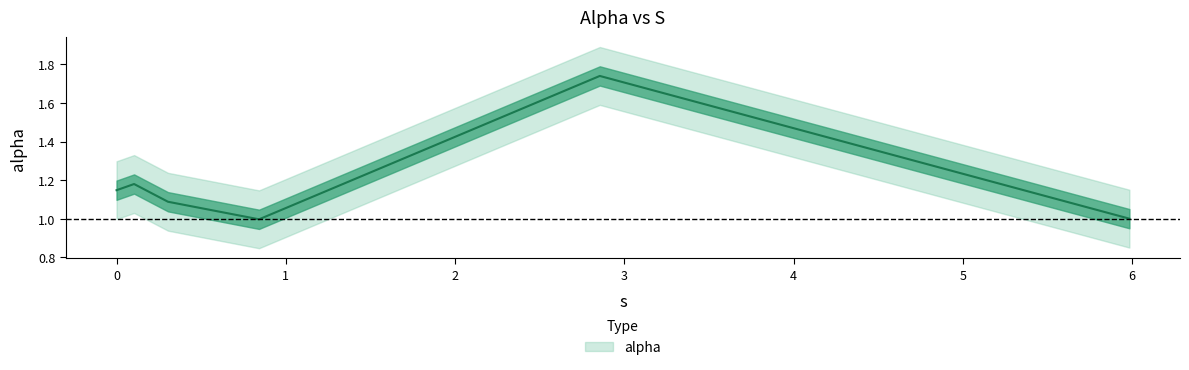

What position from the right is 0.0?

6